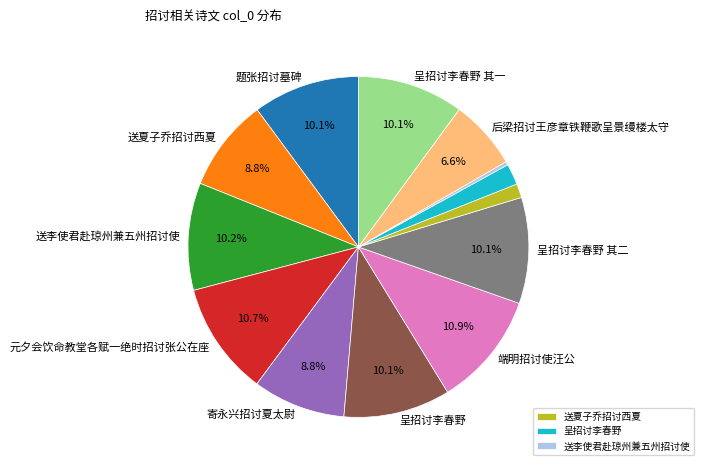

Is there a majority slice in this chart?

No